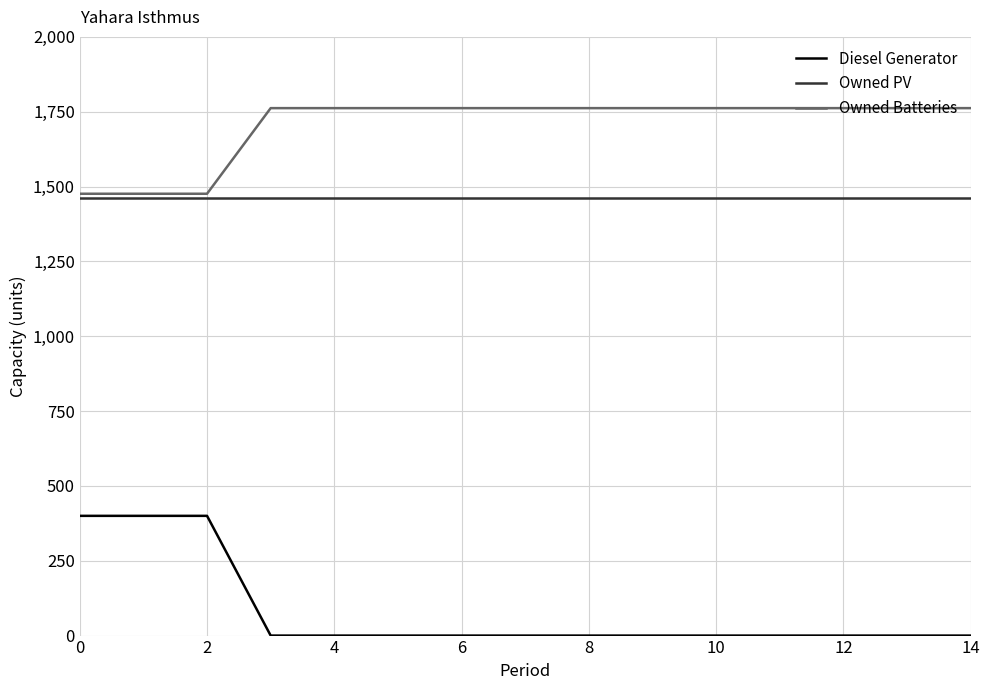

What is the maximum value shown in the chart?

1762